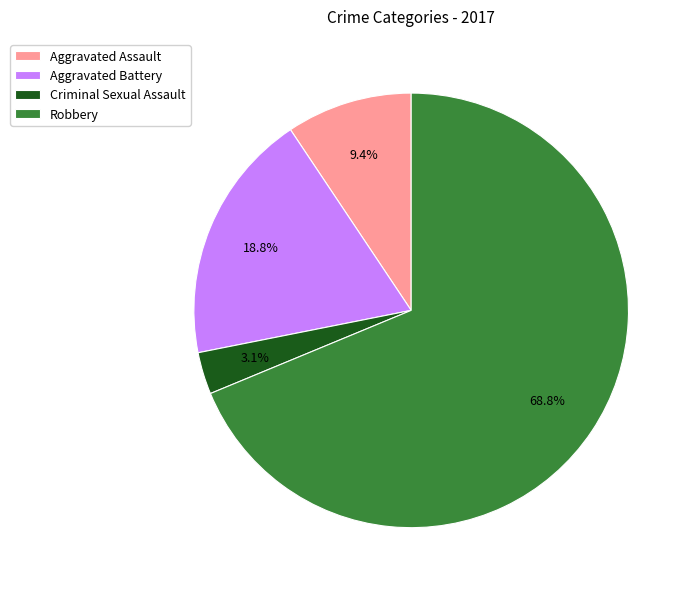

Count the number of slices in the pie.

4